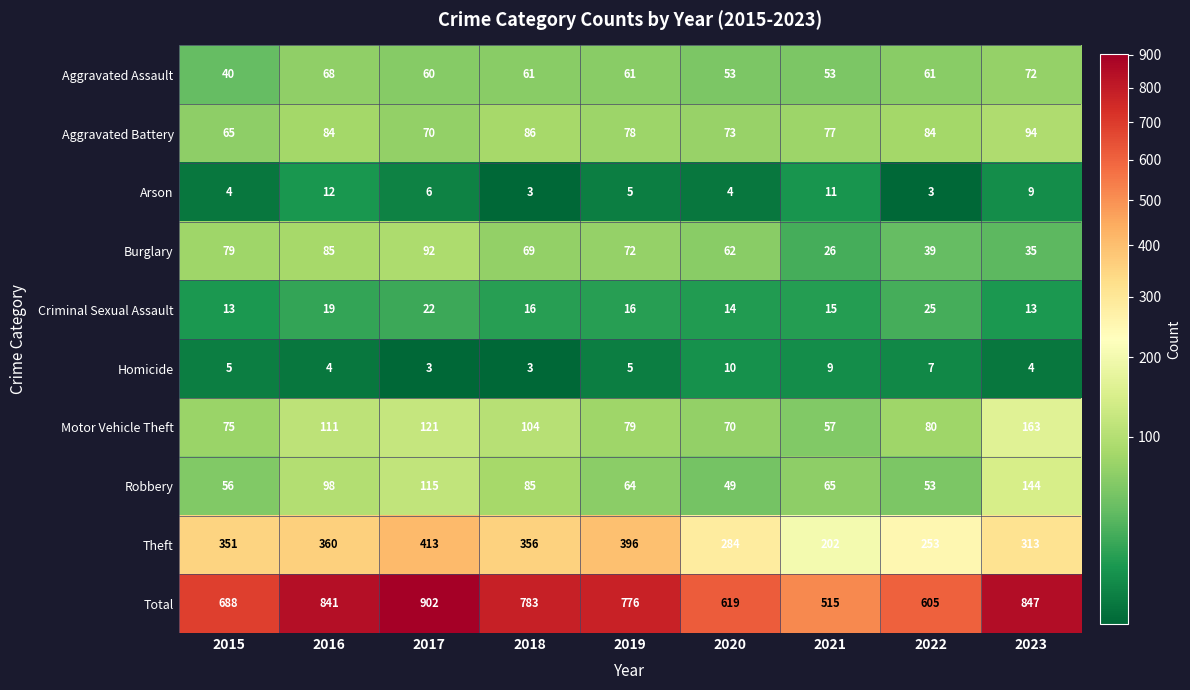

What is the sum of the Aggravated Battery values at 2017 and 2019?

148